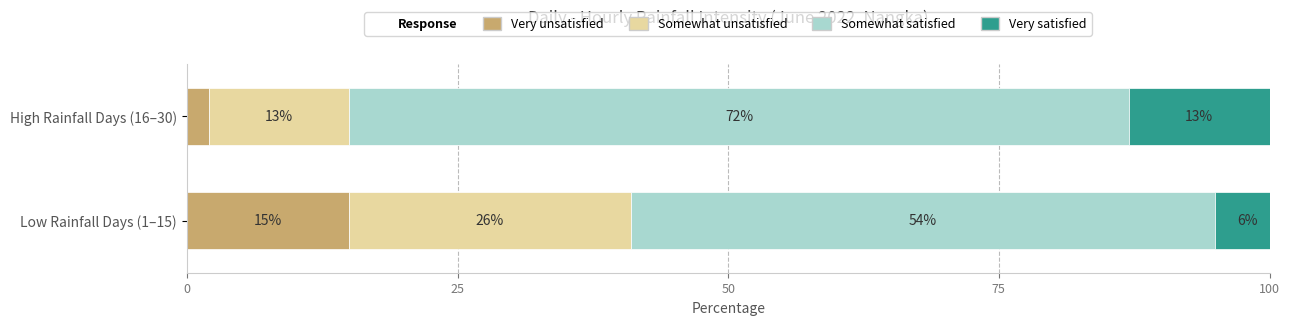

What value does the Very unsatisfied series have at Low Rainfall Days (1–15)?

15